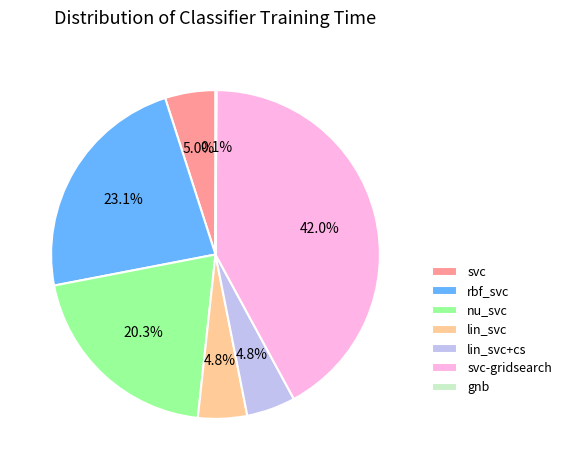

Combined, do lin_svc+cs and svc-gridsearch account for over 50%?

No